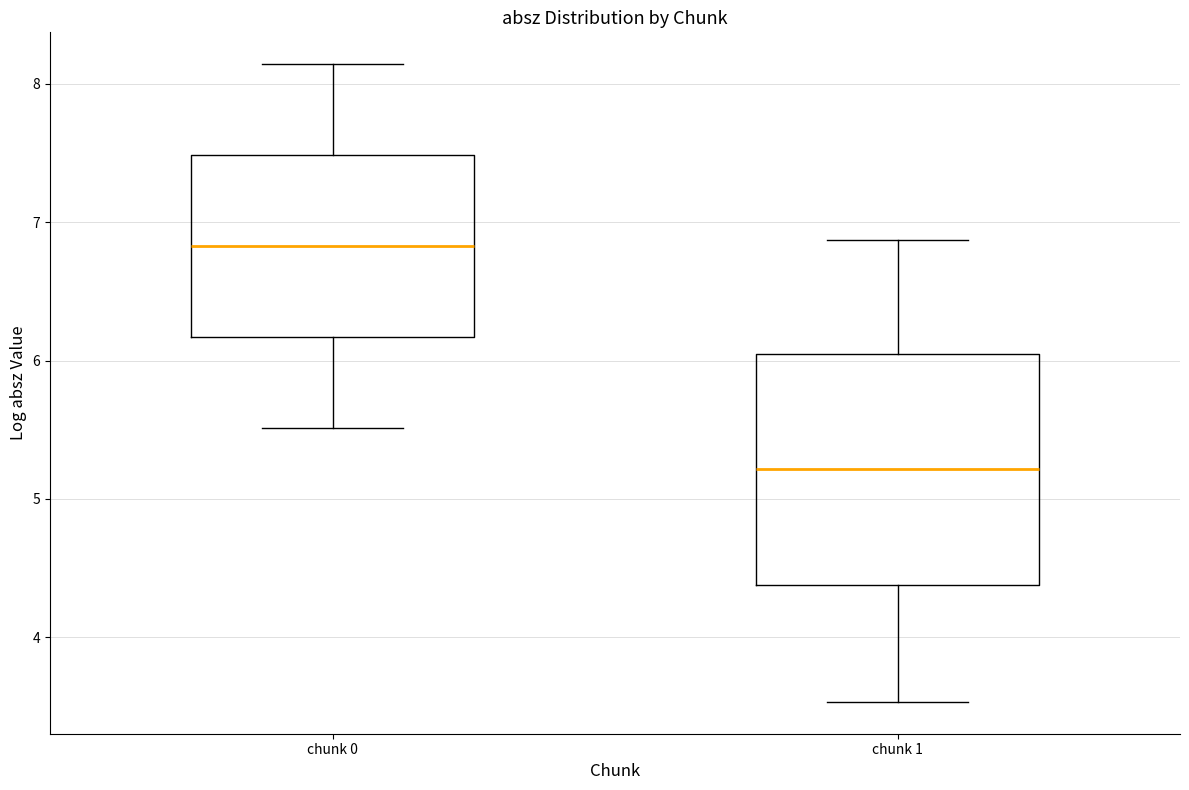

Reading left to right, transcribe this box plot: for each box, give where its median line is, the range the box spans, and where its two whiskers end, as read against the y-axis. The values are not printed on the chart, so give them approximately, as read against the axis.

chunk 0: median 6.8, box 6.2 to 7.5, whiskers 5.5 to 8.1
chunk 1: median 5.2, box 4.4 to 6.0, whiskers 3.5 to 6.9